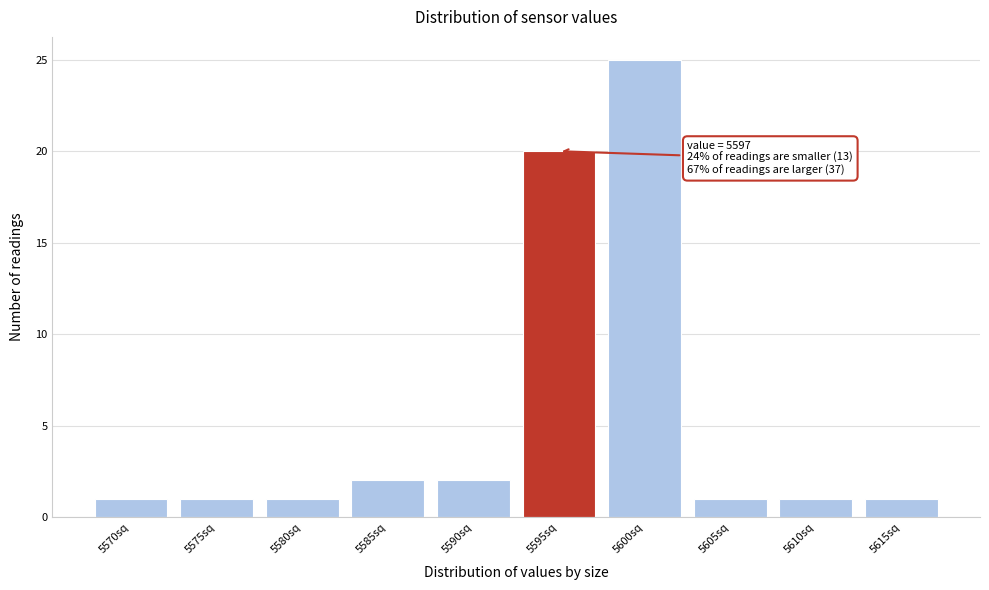

Reading left to right, extract all data points from this chart.

5570sq=1	5575sq=1	5580sq=1	5585sq=2	5590sq=2	5595sq=20	5600sq=25	5605sq=1	5610sq=1	5615sq=1